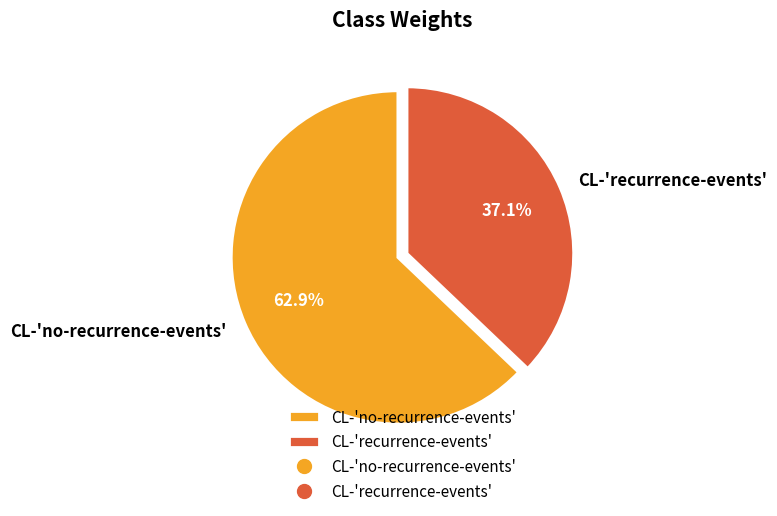

Which slice is the smallest?

CL-'recurrence-events'